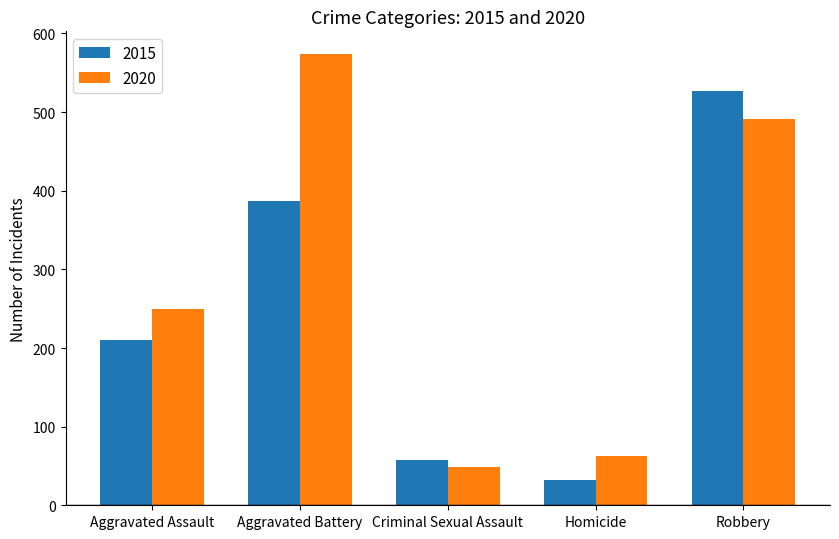

What is the greatest value displayed?

574